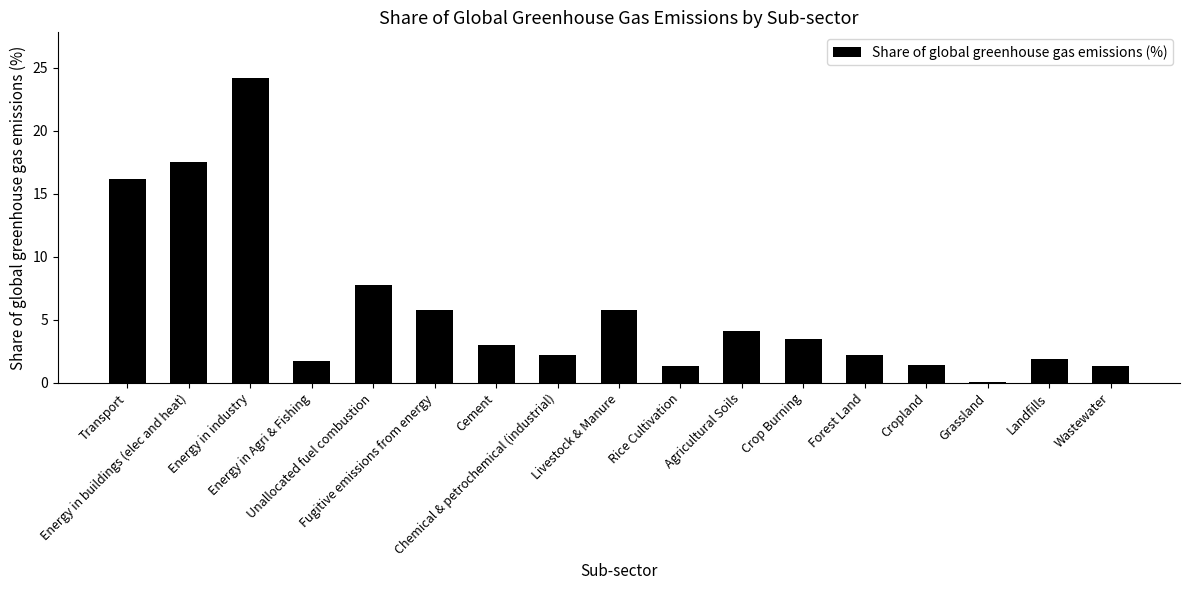

Is it true that the value at Energy in Agri & Fishing is 1.7?

True